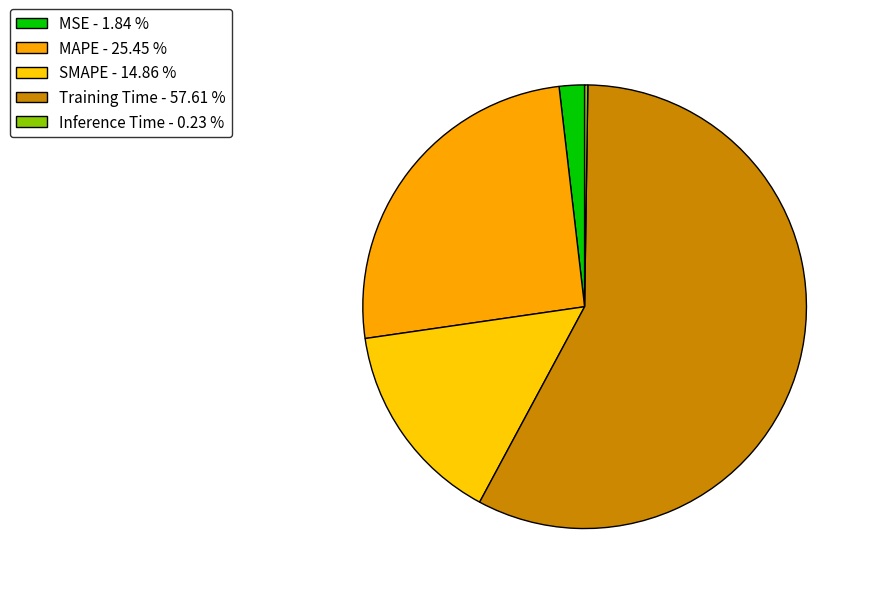

How many slices are in this pie chart?

5